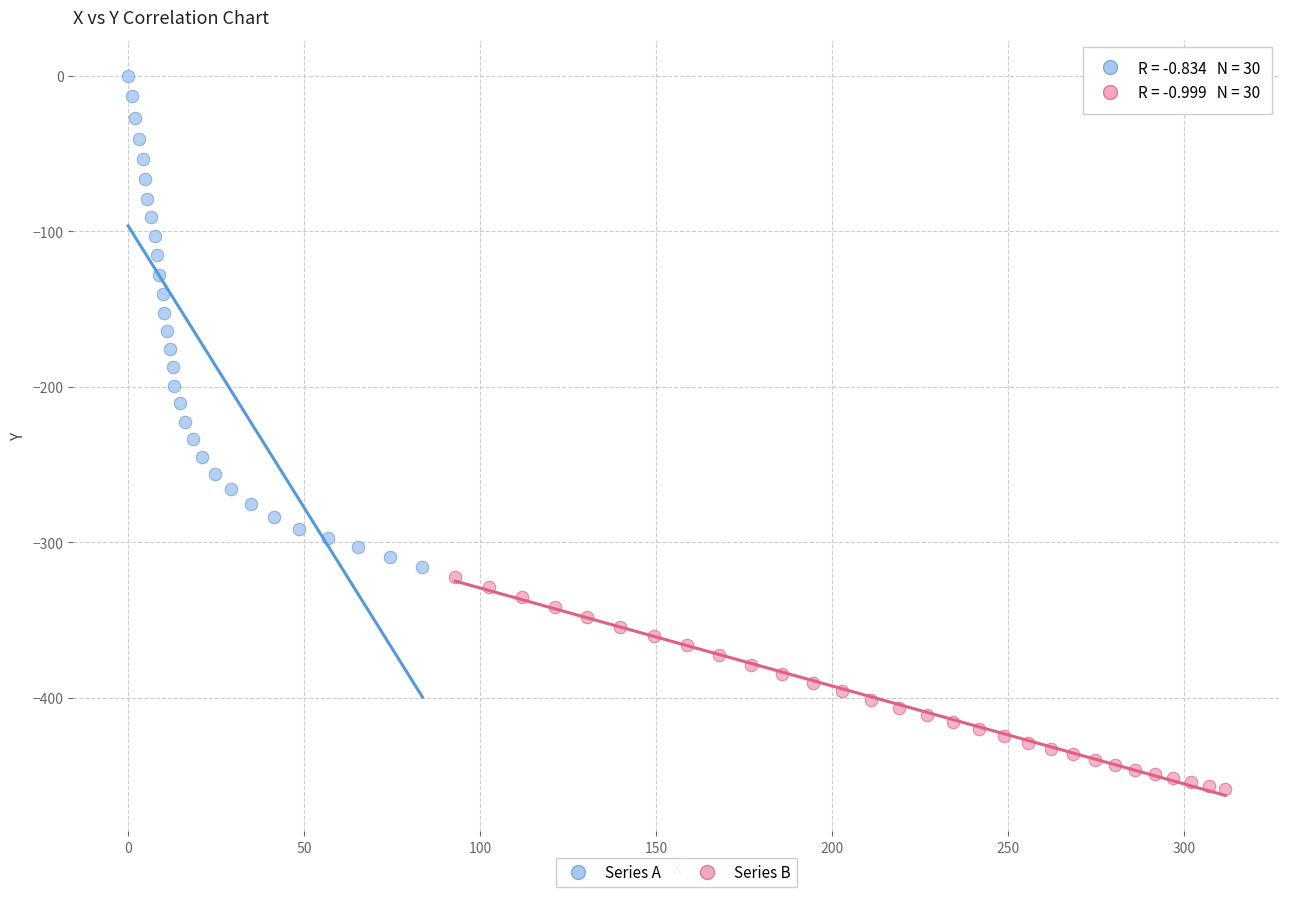

Which series has the largest Y range (max minus min)?

Series A